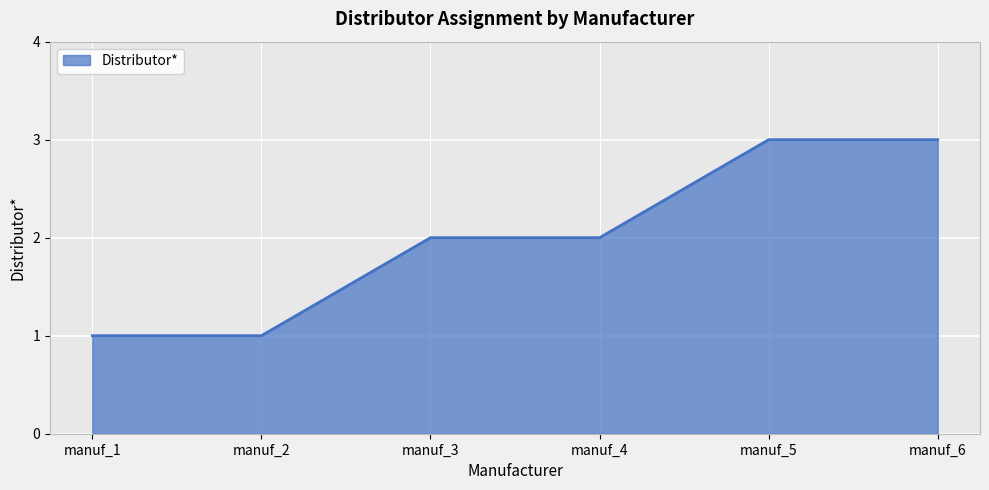

What is the sum of the values at manuf_5 and manuf_6?

6